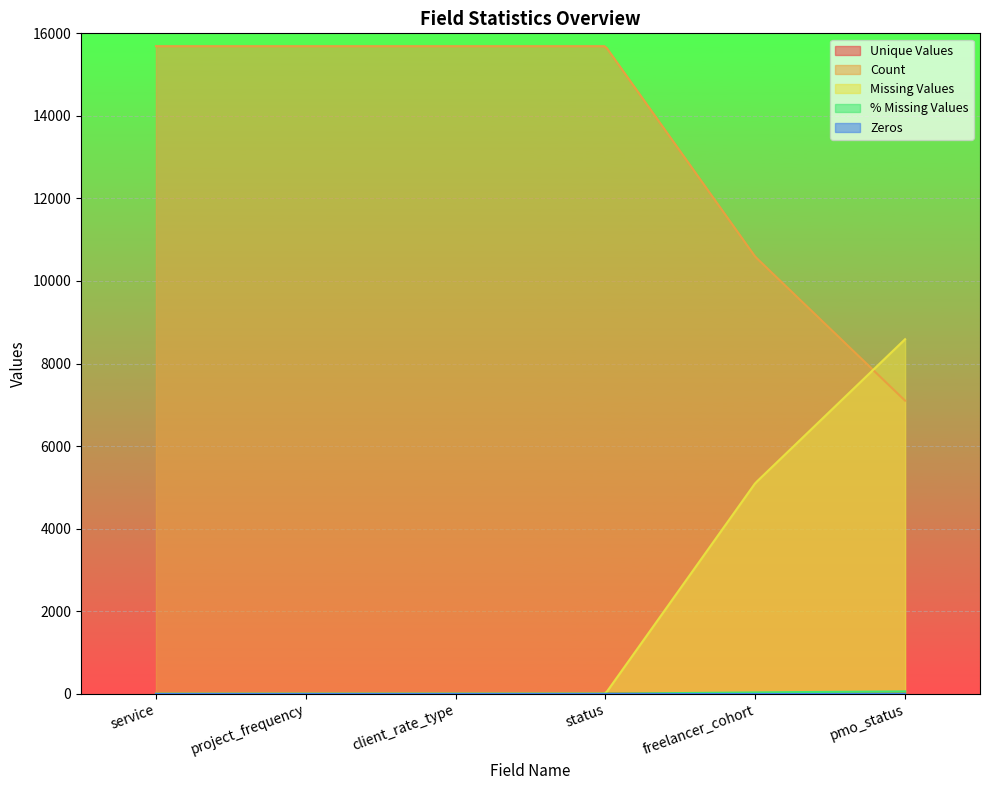

Which category has the lowest value in the % Missing Values series?

service